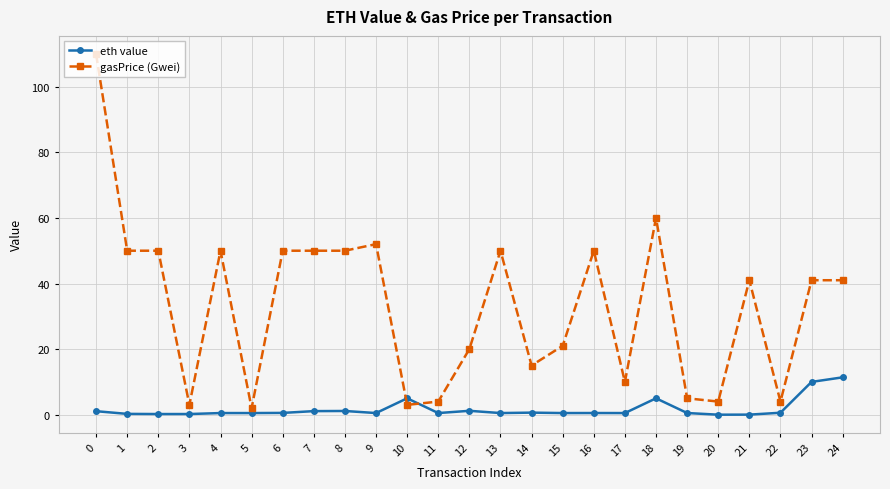

Rank the series at 5 from highest to lowest value.

gasPrice (Gwei), eth value